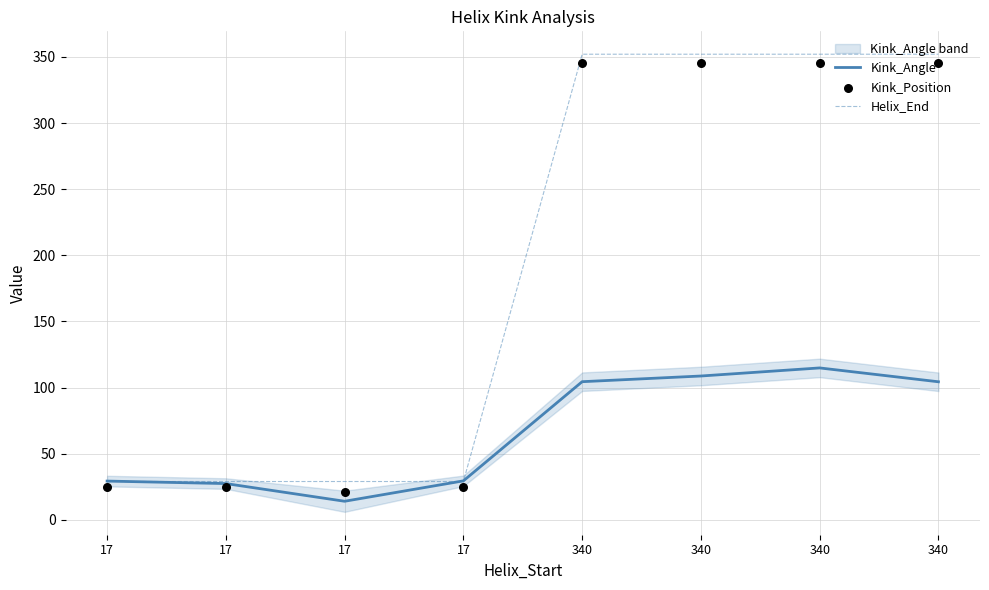

What is the total value across all series at 340?

801.5